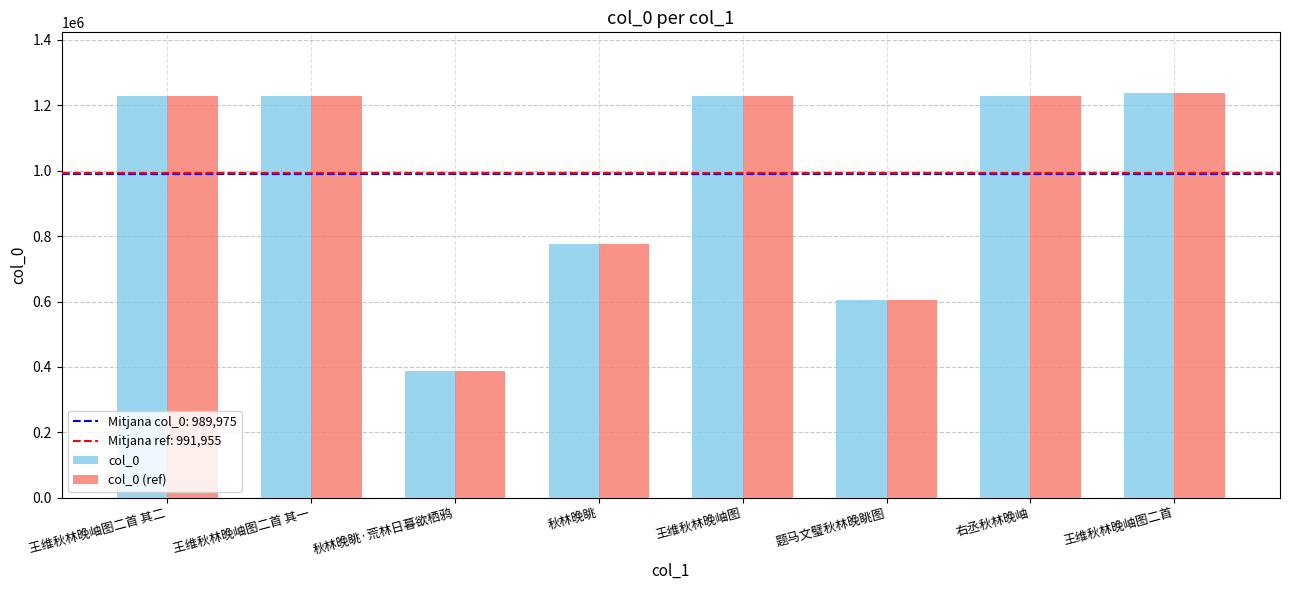

How many data points does each series have?

8